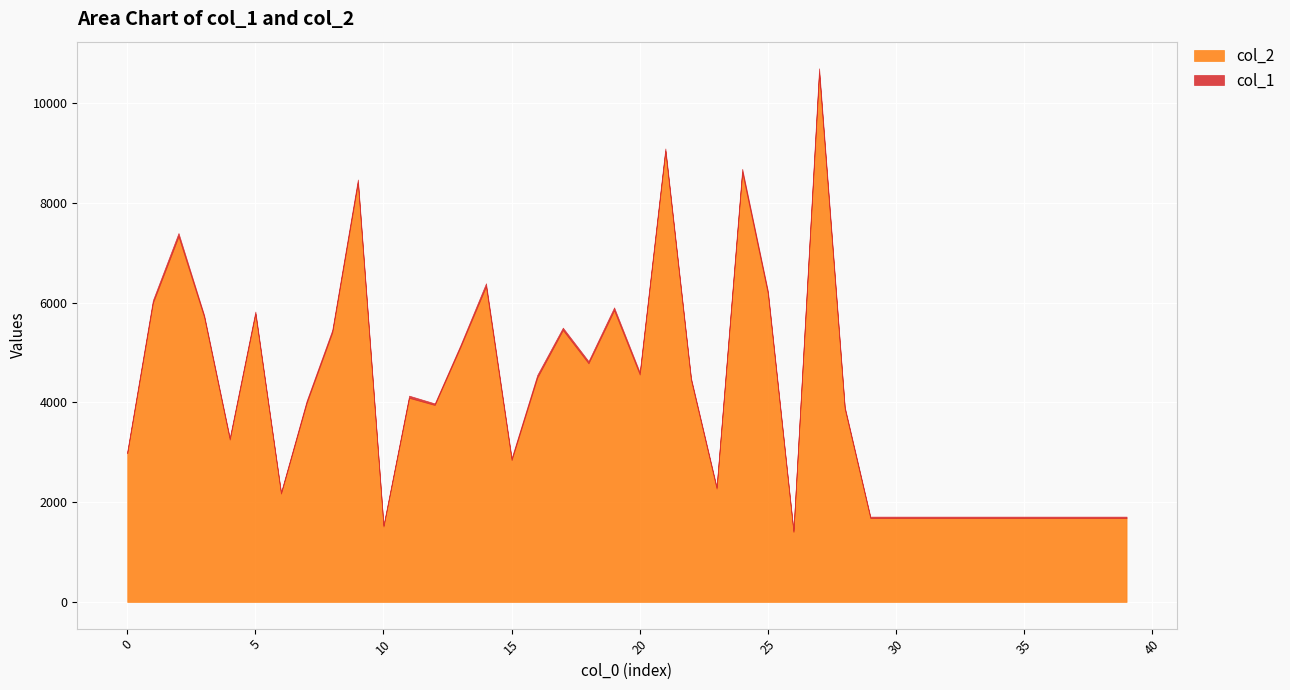

What is the sum of all col_1 values?

1684